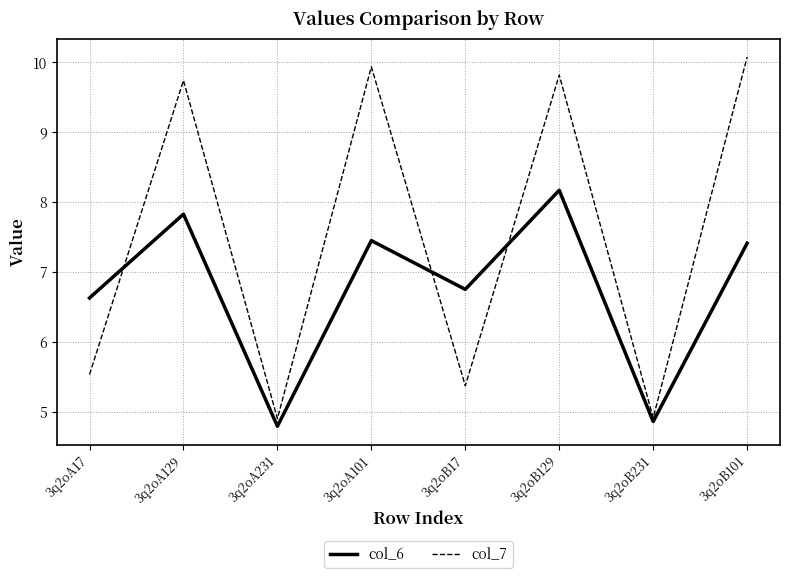

What is the sum of all col_7 values?

60.3